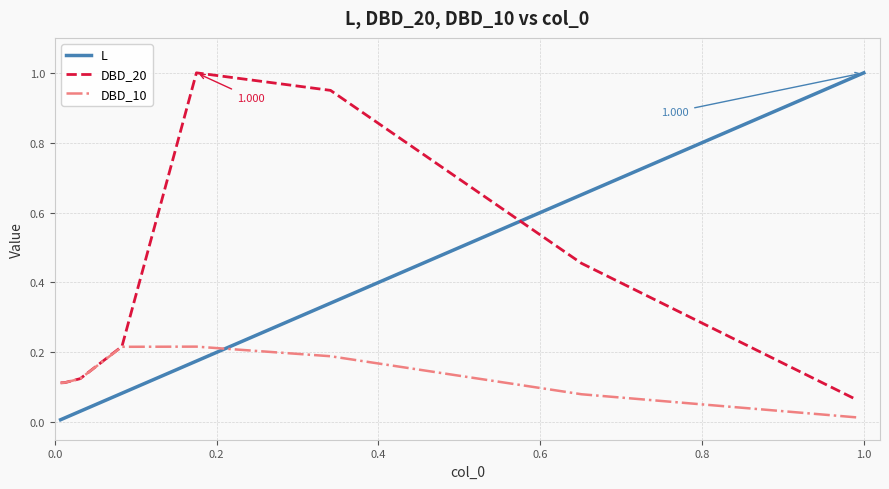

Does the chart display data point markers on the line(s)?

No